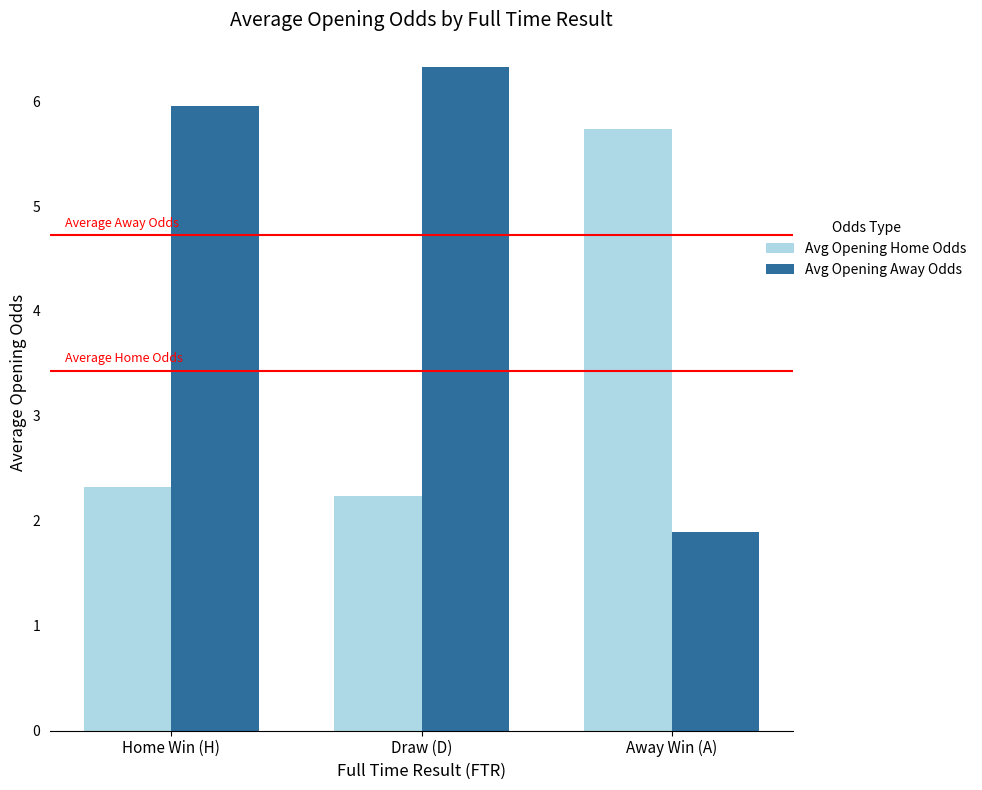

What is the difference between the highest and lowest values at Home Win (H)?

3.6